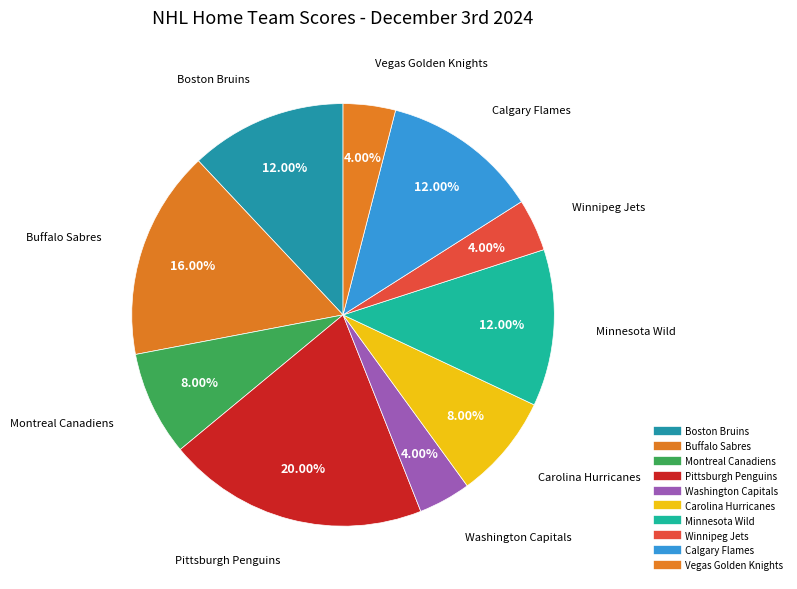

What is the largest slice in the pie chart?

Pittsburgh Penguins